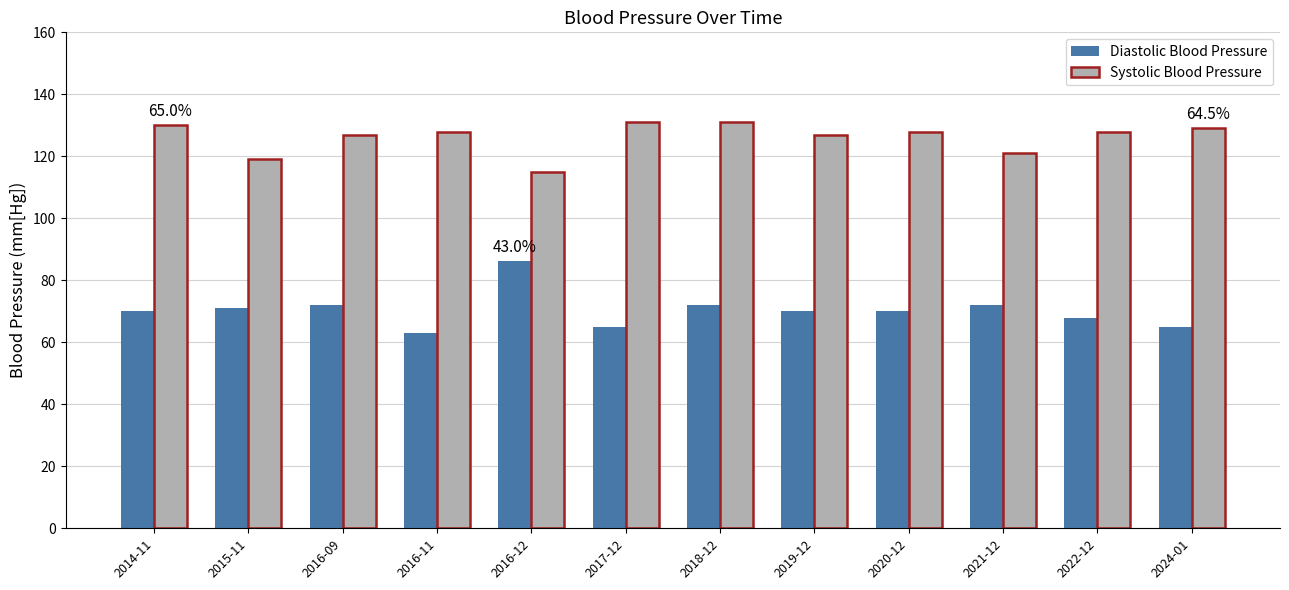

How many bars are there in each group?

2